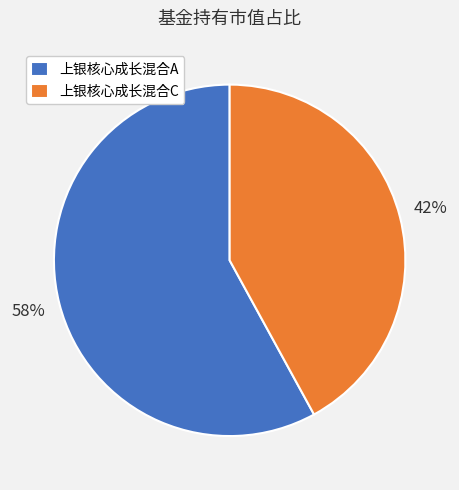

Combined, do 上银核心成长混合C and 上银核心成长混合A account for over 50%?

Yes